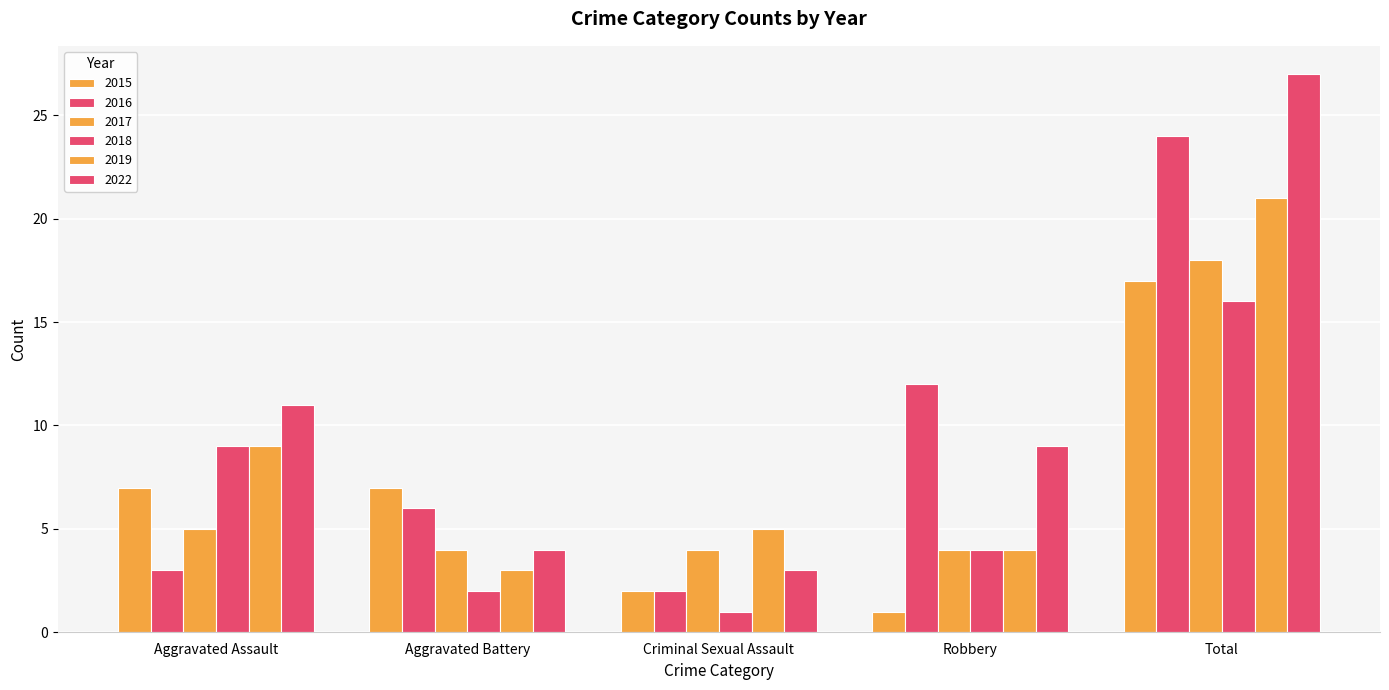

The 2022 series shows 2 at Aggravated Battery. True or false?

False